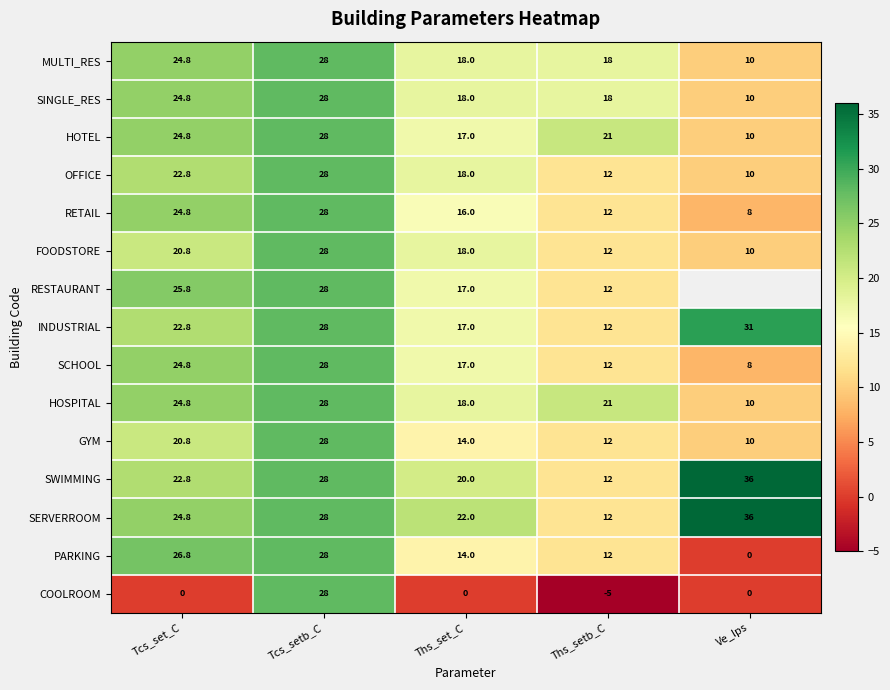

Is it true that SCHOOL equals 12.5 at Tcs_set_C?

False